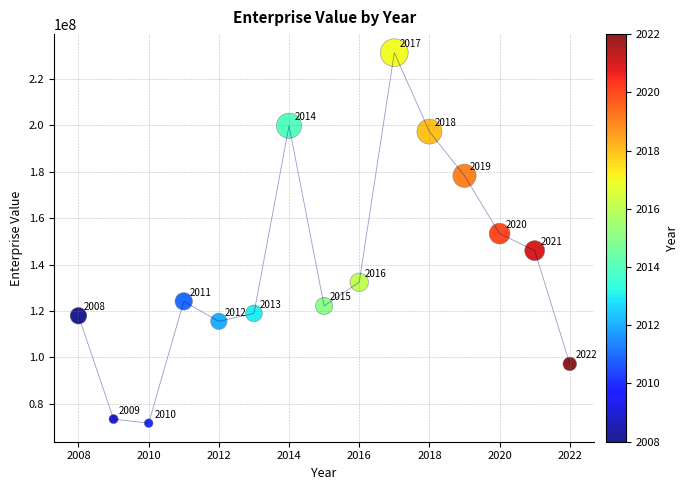

What is the range of X values (max minus min)?

14